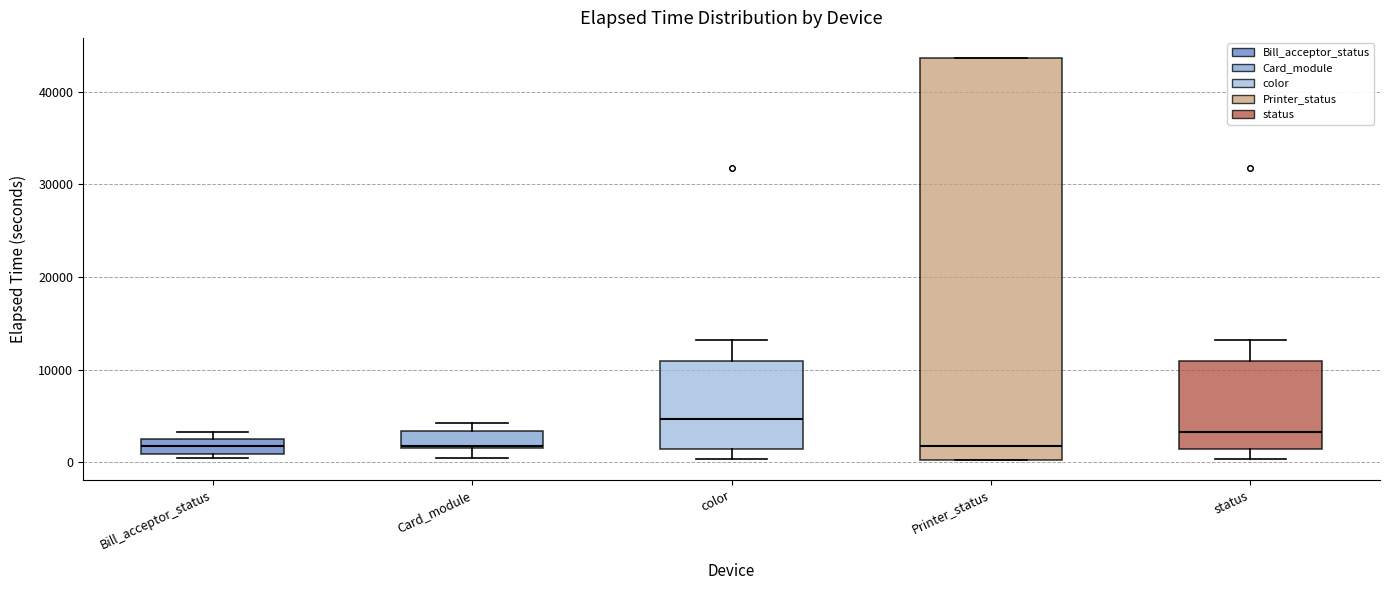

Reading left to right, read every box against the y-axis: the position of its median line, the range the box covers, and the ends of its whiskers. The values are not printed on the chart, so give them approximately, as read against the axis.

Bill_acceptor_status: median 2000 (inside the box), box 1000 to 2000, whiskers 0 to 3000
Card_module: median 2000, box 2000 to 3000, whiskers 0 to 4000
color: median 5000, box 1000 to 11000, whiskers 0 to 13000
Printer_status: median 2000, box 0 to 44000, whiskers 0 to 44000
status: median 3000, box 1000 to 11000, whiskers 0 to 13000